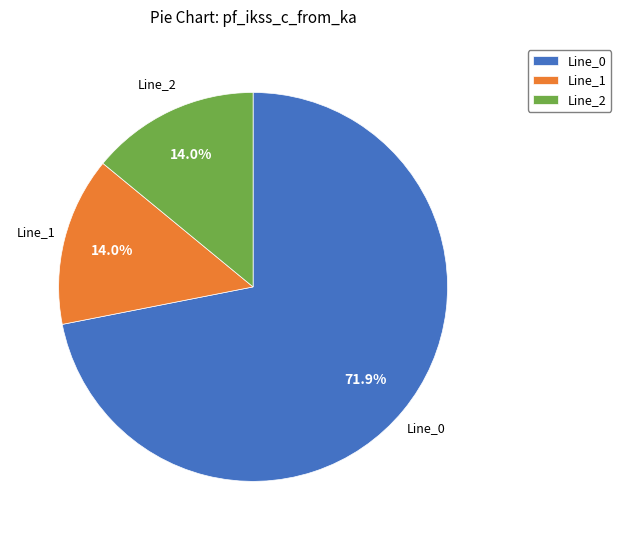

What percentage is the Line_1 slice, to the nearest percent?

14%